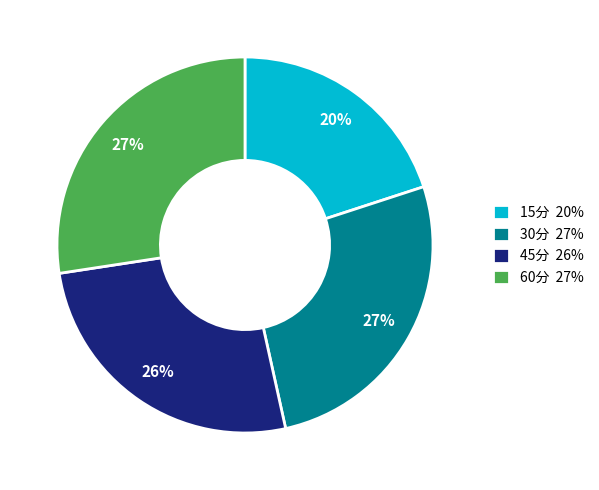

True or false: 60分 accounts for 42% of the total.

False